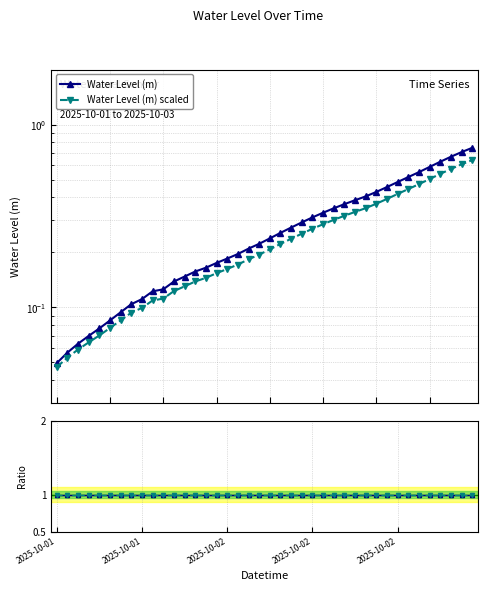

Which series has the largest total across all categories?

Ratio